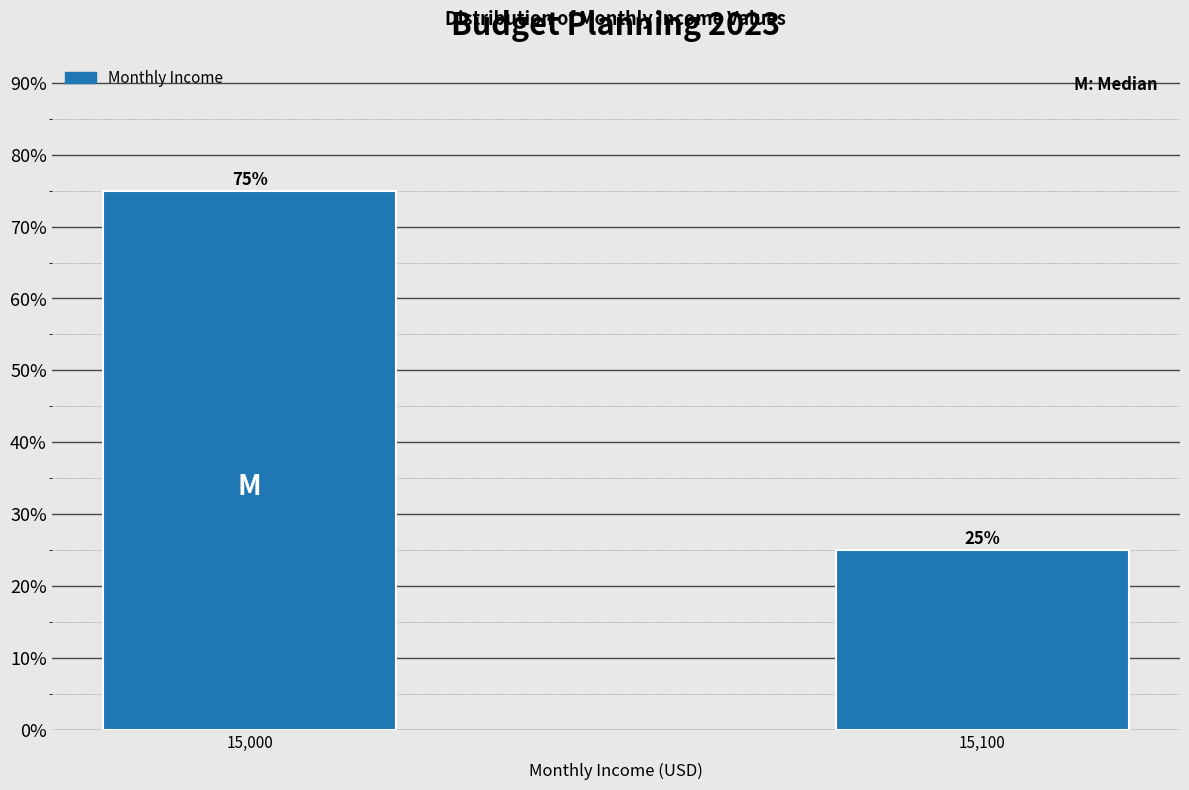

Reading right to left, transcribe all the data shown in this chart.

15,100=25	15,000=75